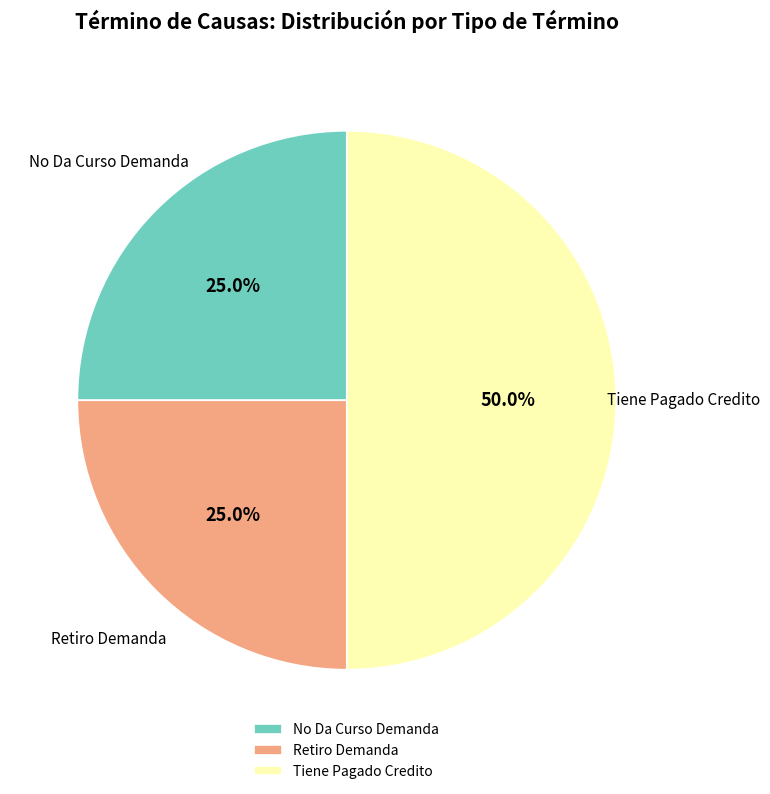

Does No Da Curso Demanda account for over 50% of the chart?

No